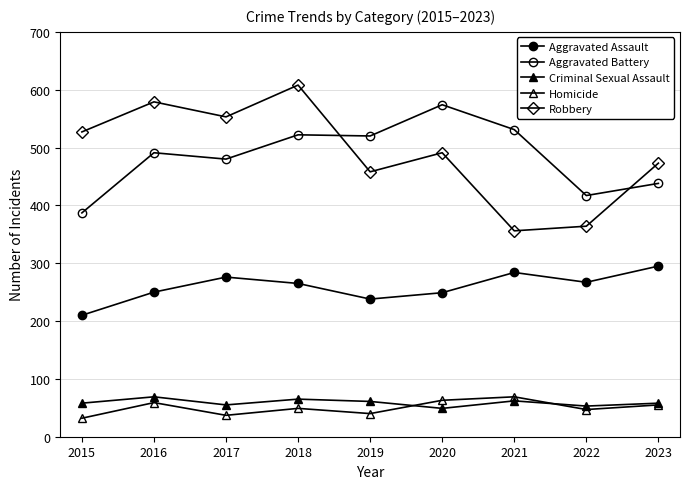

Is this an area chart (filled region under the line)?

No